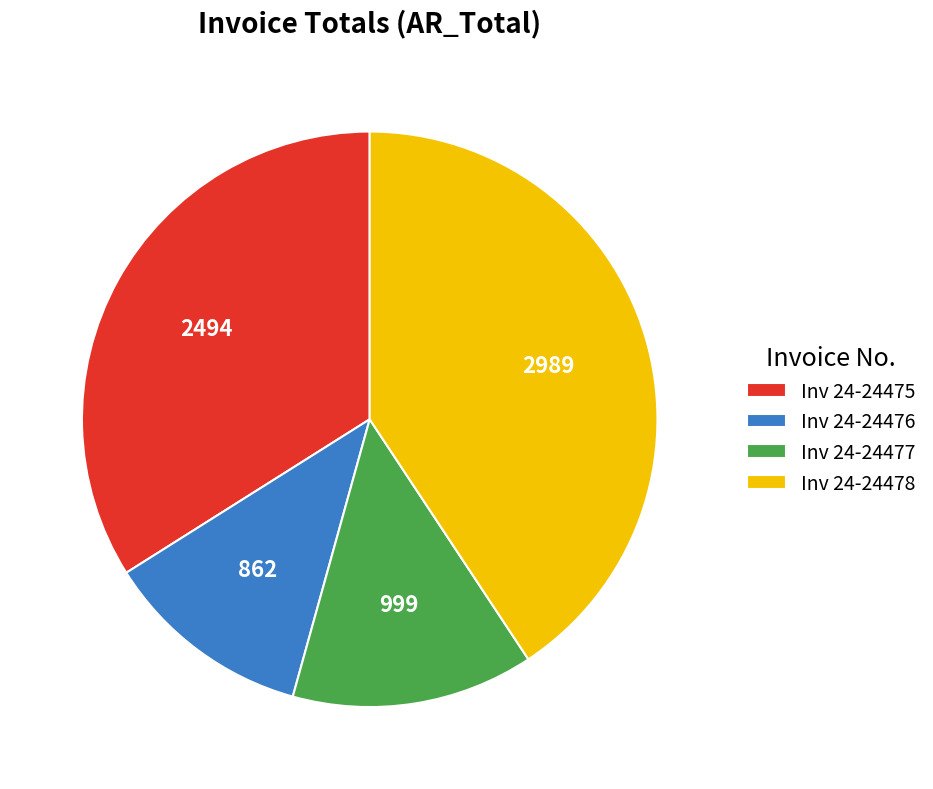

Which has a higher value, Inv 24-24476 or Inv 24-24475?

Inv 24-24475